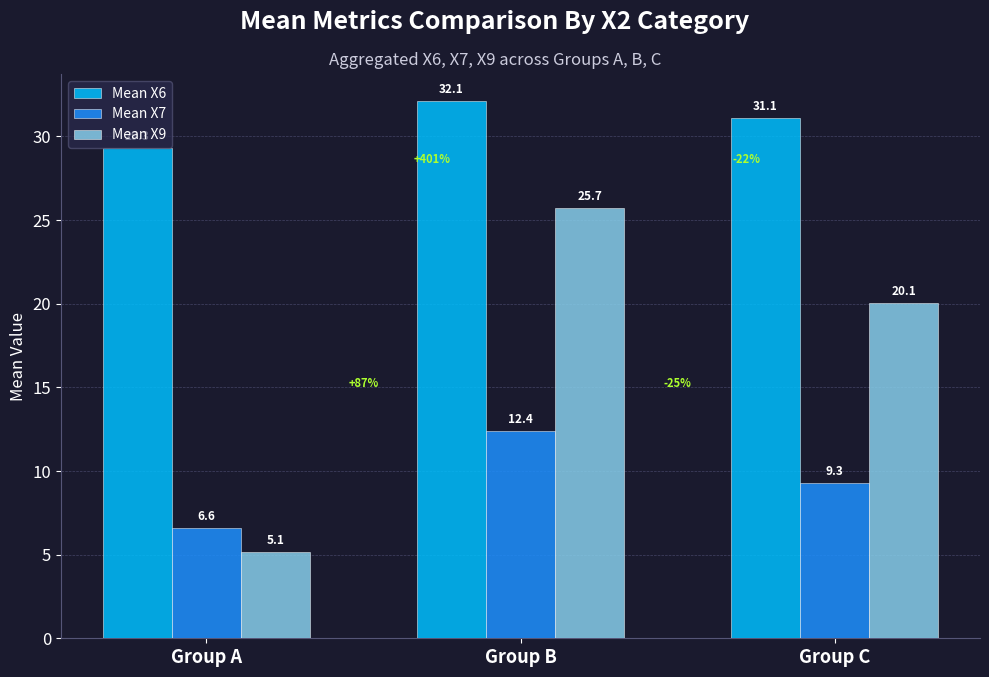

At which category is the sum across all series the highest?

Group B